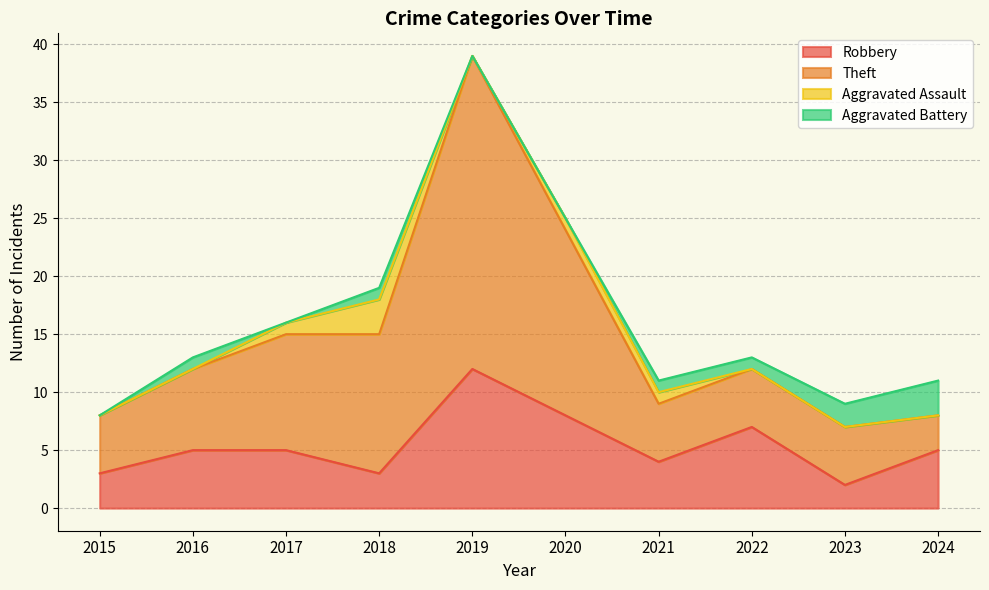

True or false: Theft and Robbery intersect in this chart.

False